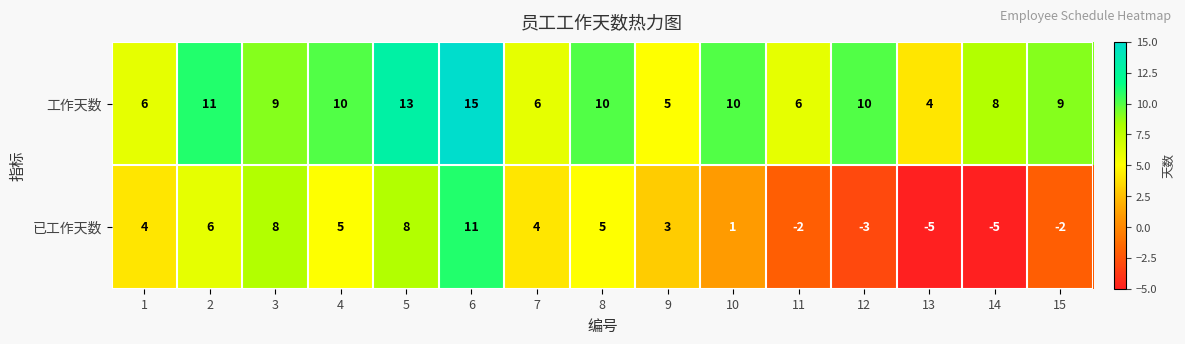

How many data points does each series have?

15